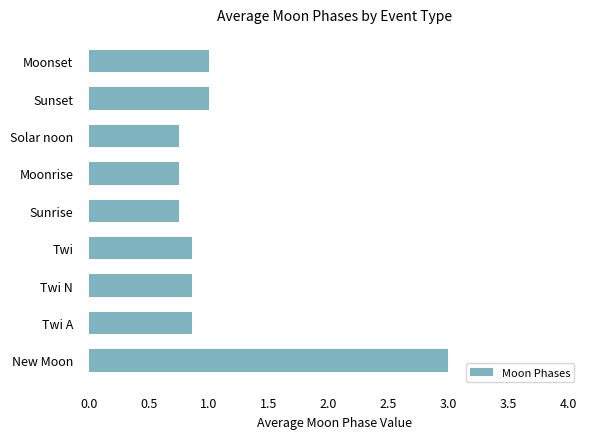

What is the average value?

1.1